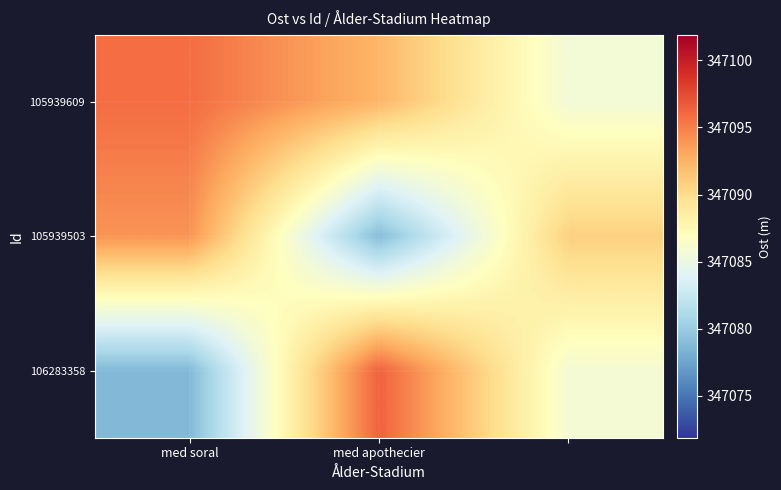

Reading left to right, extract all data points from this chart.

105939609: 347095.9	347092.4	347085.7
105939503: 347094.1	347079.0	347090.8
106283358: 347078.8	347096.4	347085.8